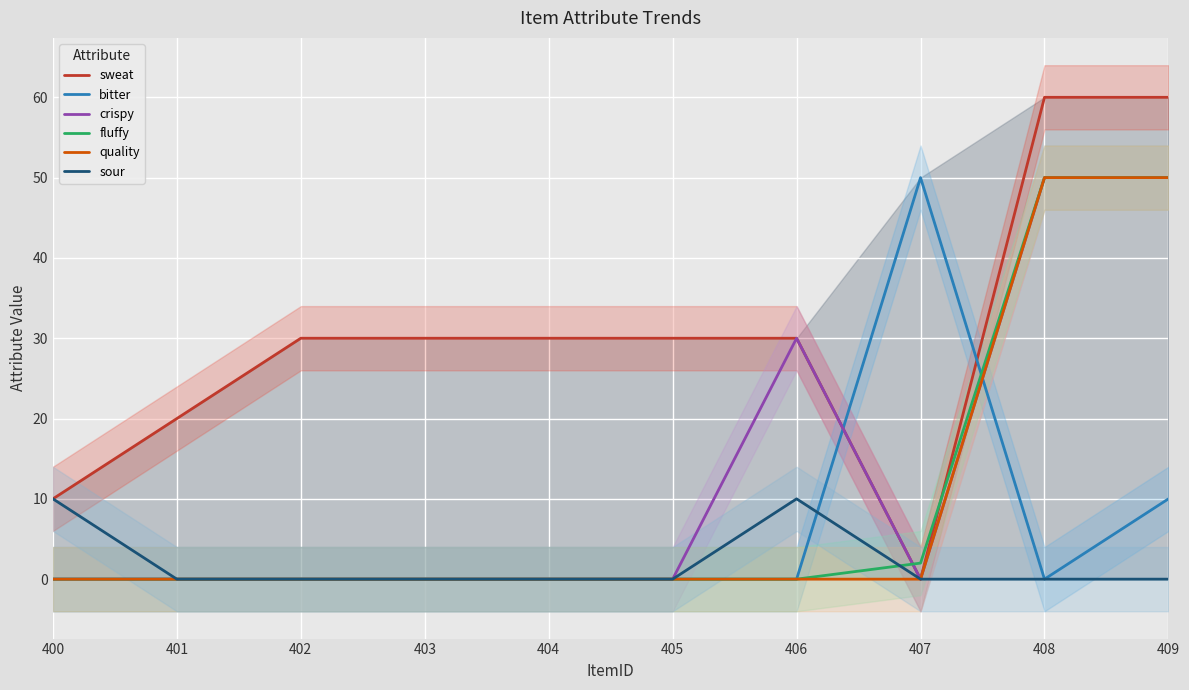

Where do bitter and crispy first cross each other?

406 and 407